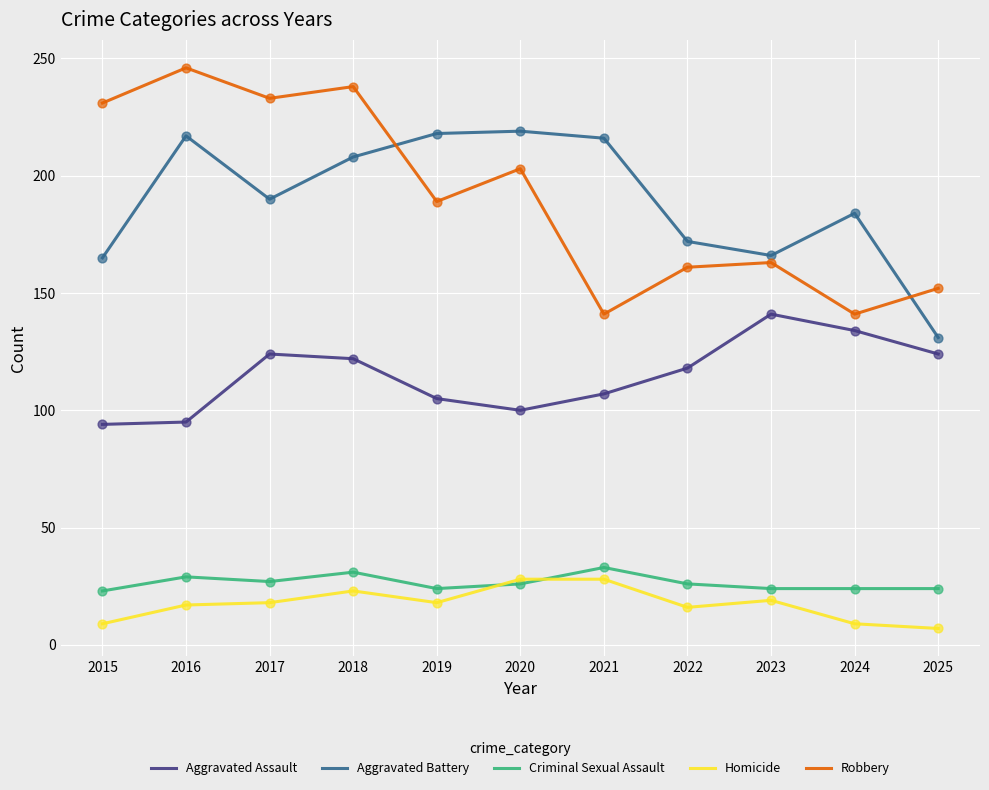

At how many categories does at least one series exceed 186?

7